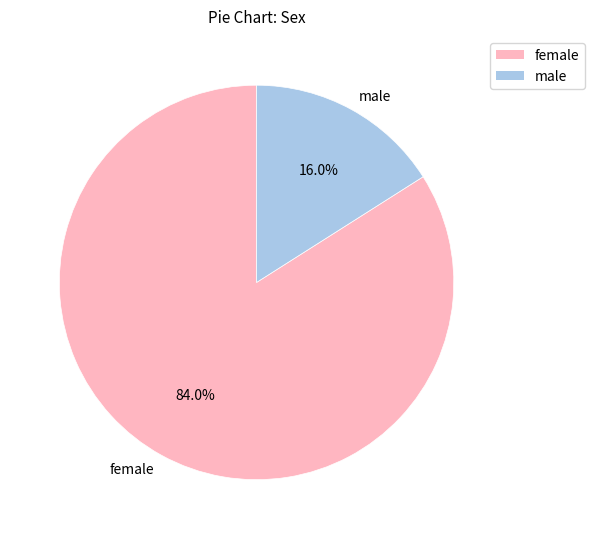

Which category has the smallest portion of the pie?

male